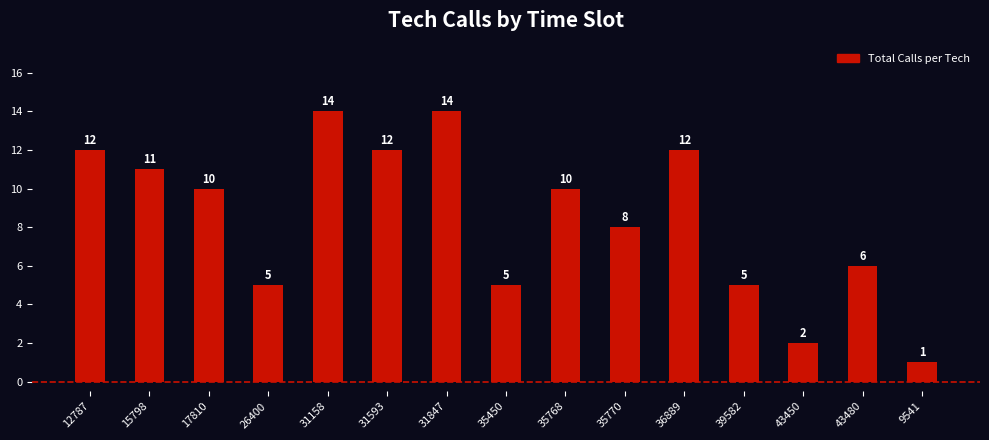

True or false: the data shows 12 at 31593.

True